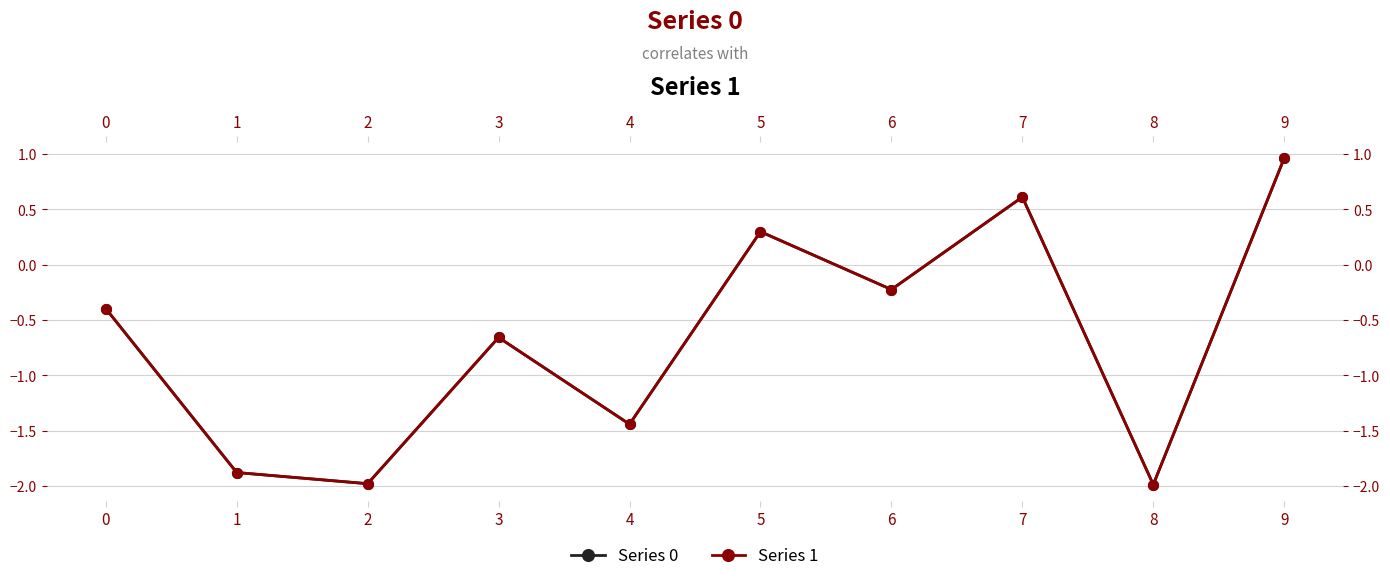

Where is the first local maximum for Series 0?

3